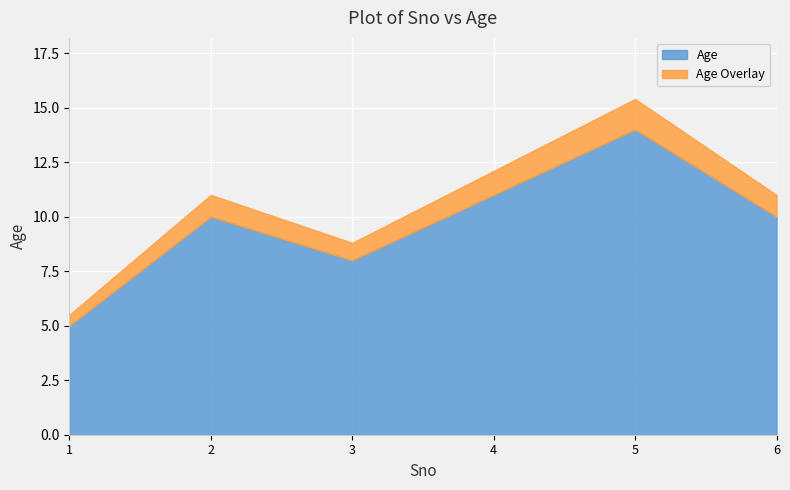

Count the number of data series in this chart.

1